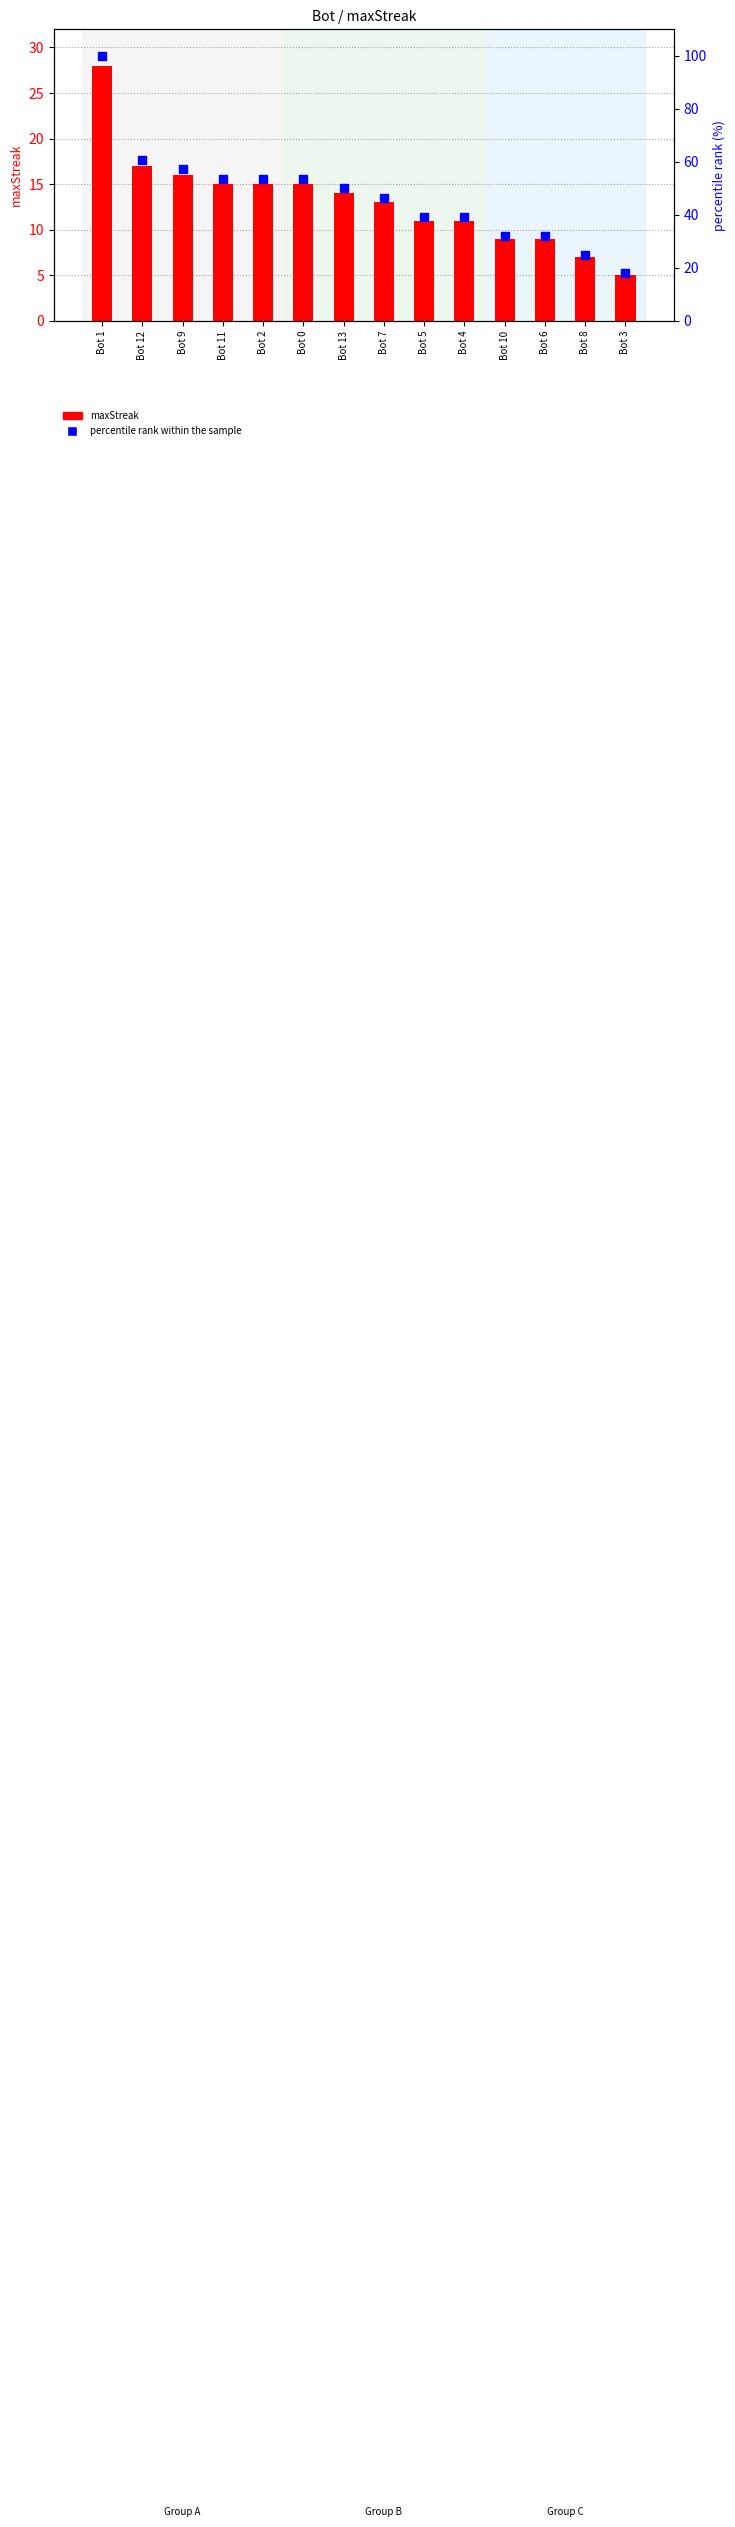

At which category is the sum across all series the highest?

Bot 1